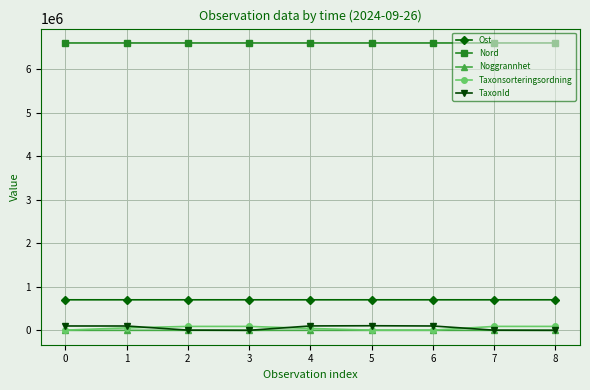

The value of Ost at 7 is 702082. True or false?

True